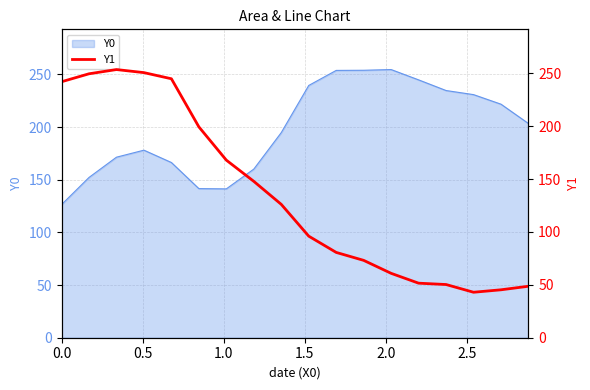

What is the maximum value for Y0?

254.6